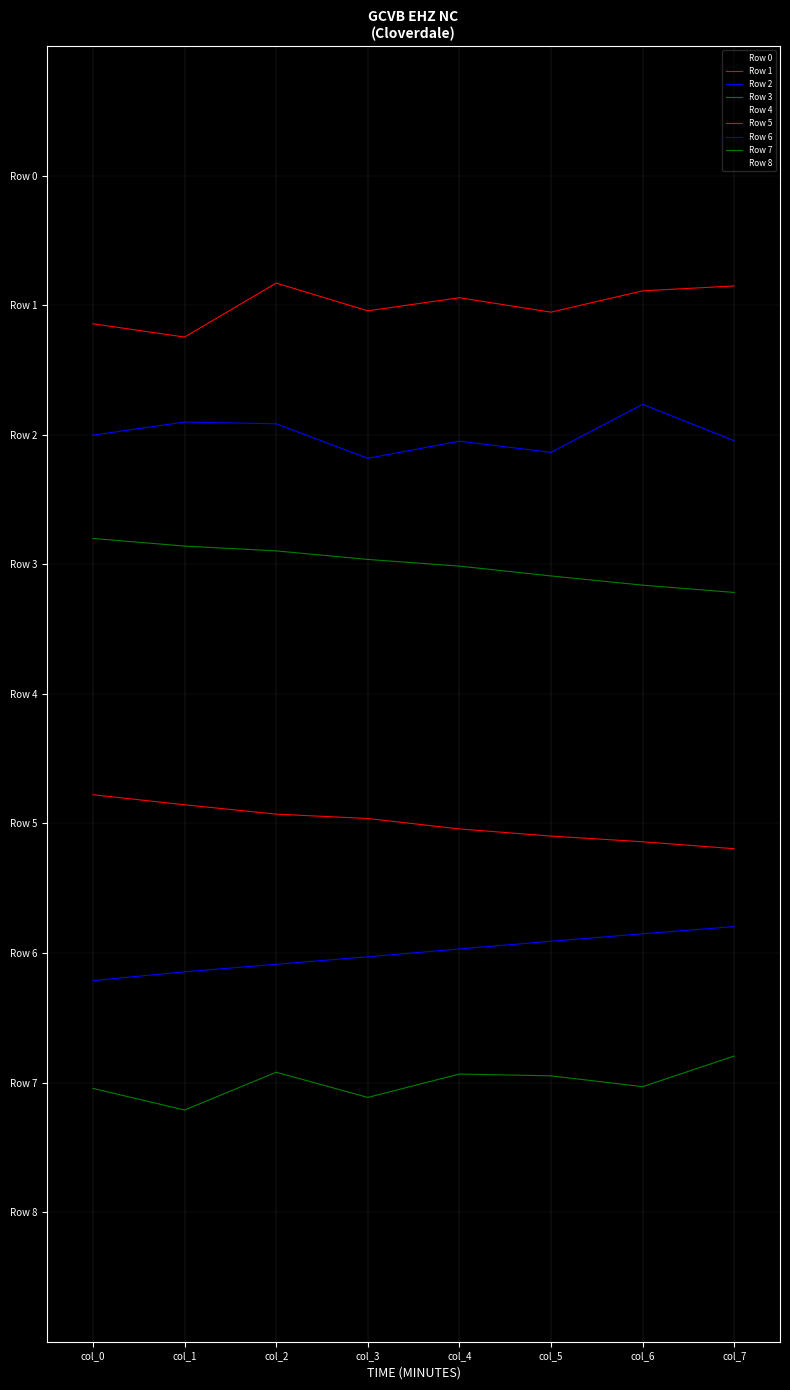

Is this an area chart (filled region under the line)?

No